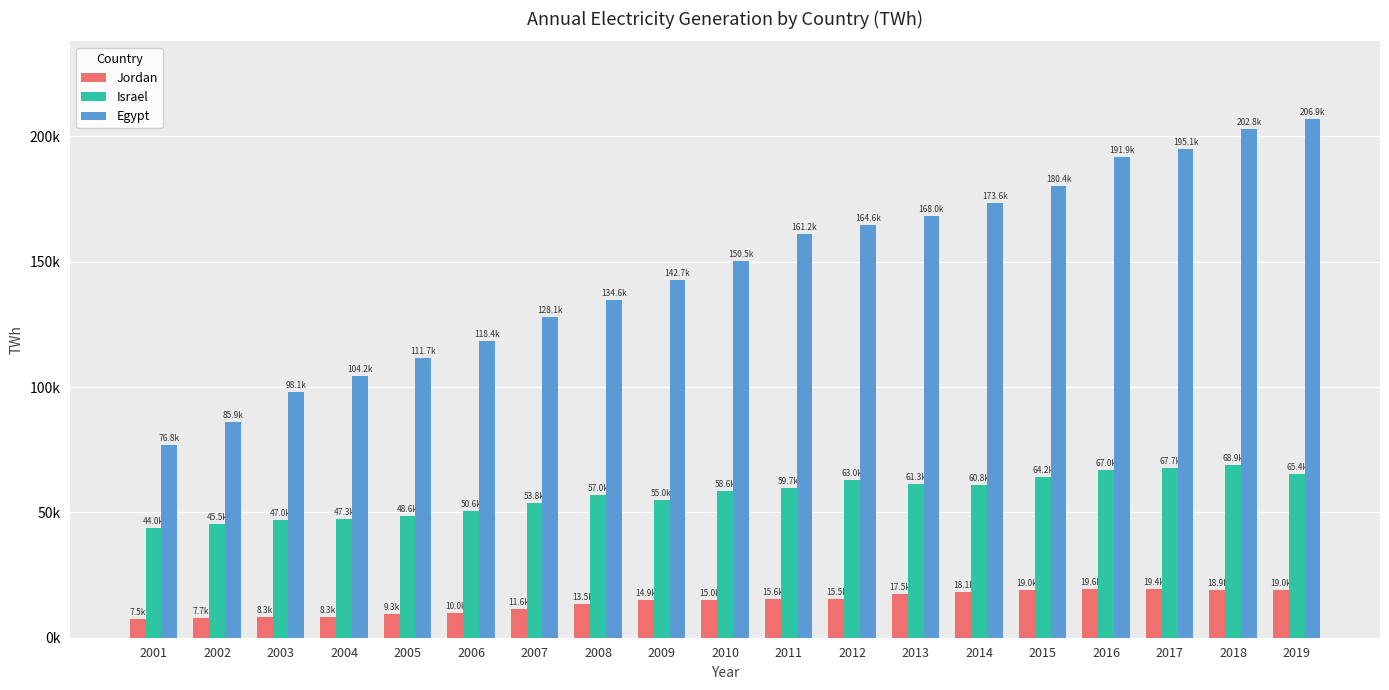

What are all the series names shown in the legend?

Jordan, Israel, Egypt